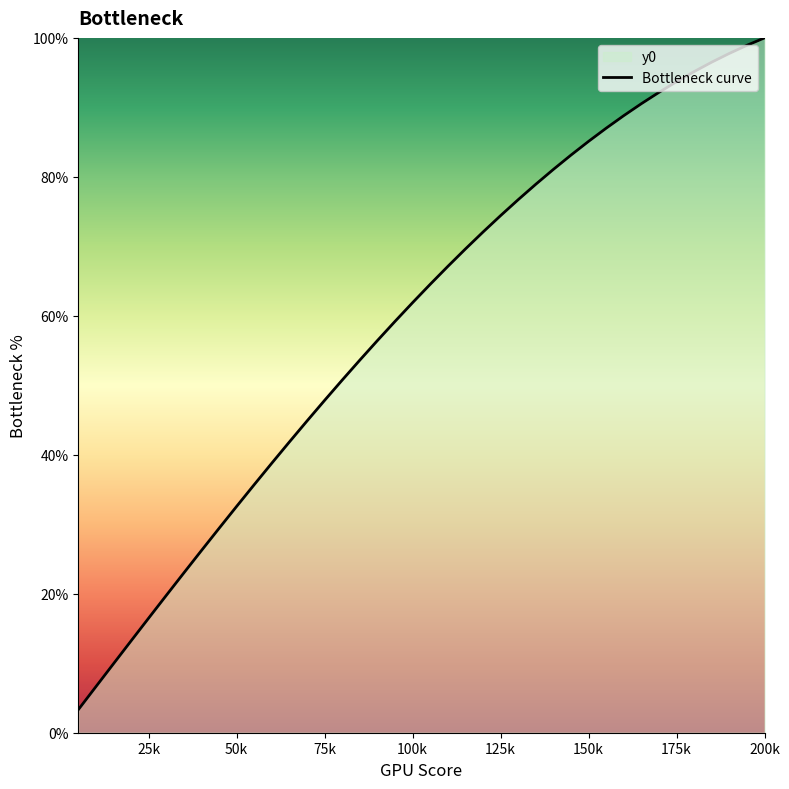

The chart shows a value of 69.3 at 200k. True or false?

False